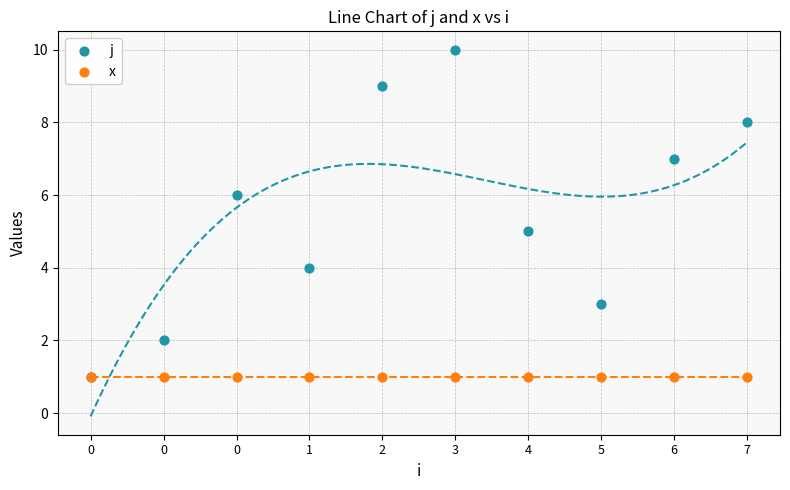

Which series contains the highest Y value?

j